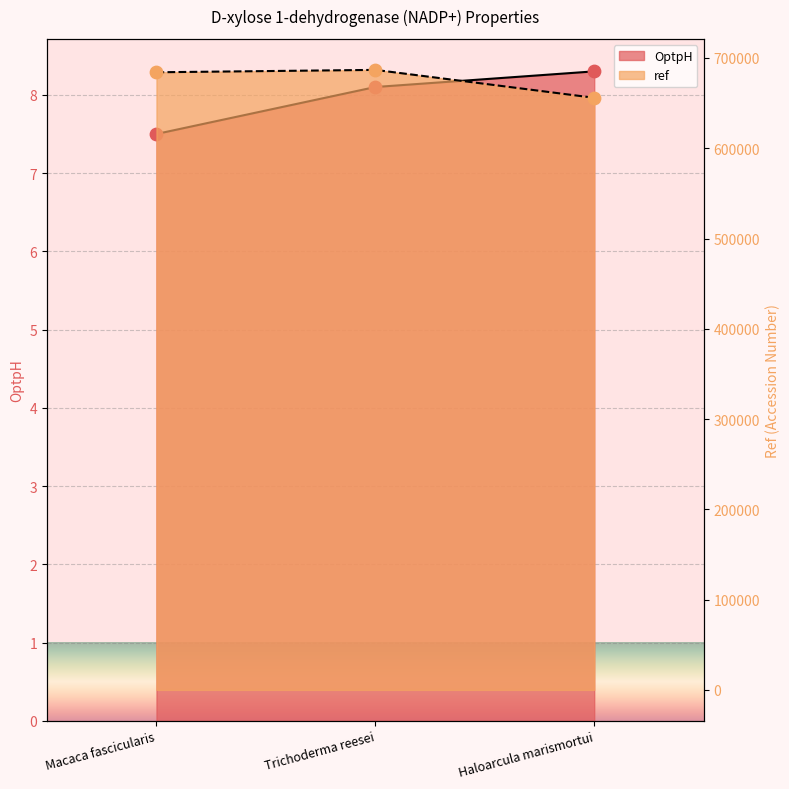

Which series has the largest total across all categories?

ref